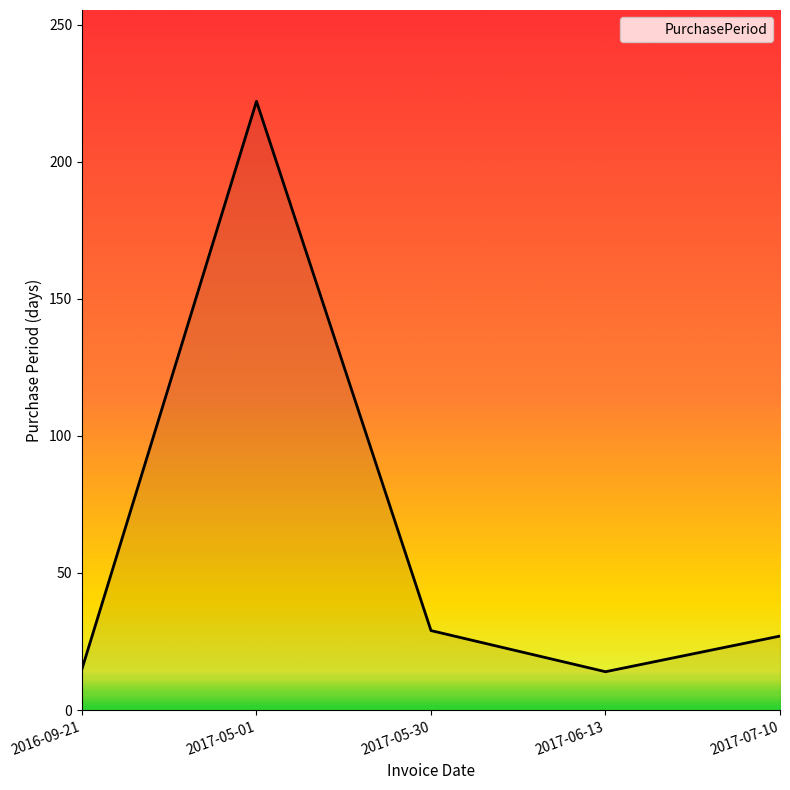

How many values are below 27?

2